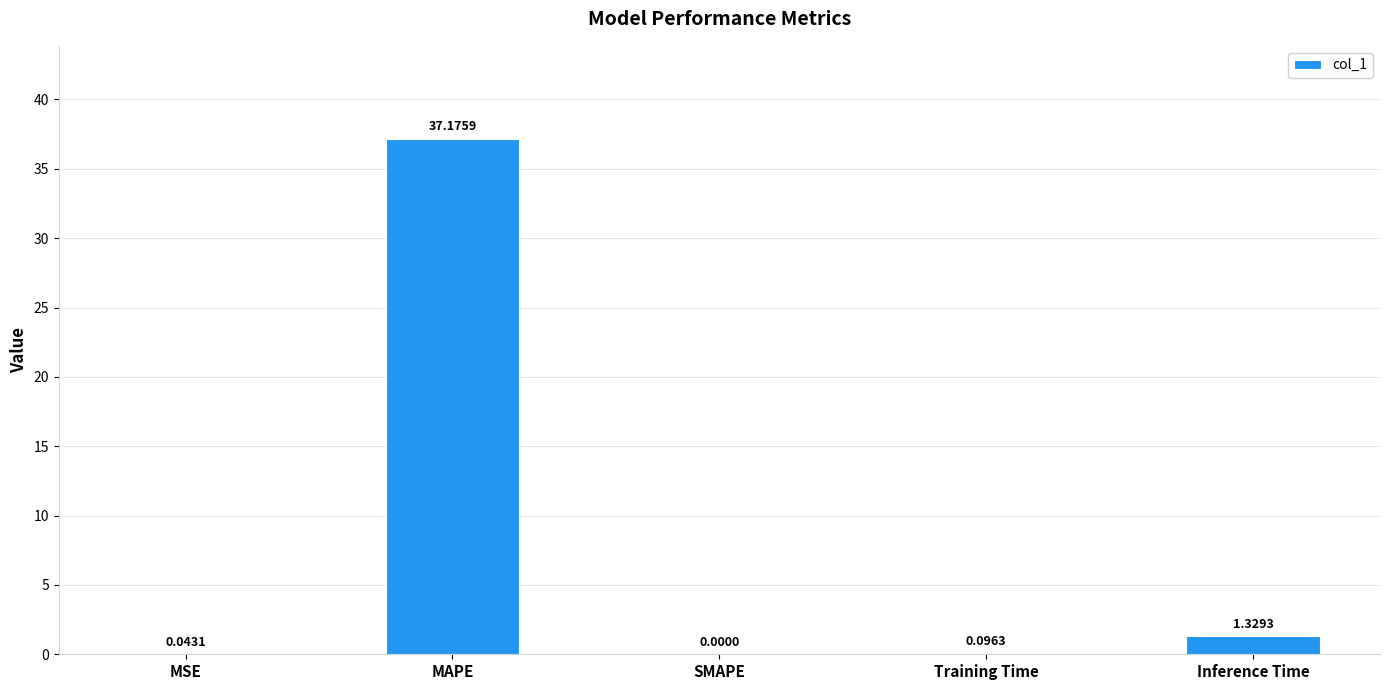

Where is the data nearest to the value 18?

Inference Time